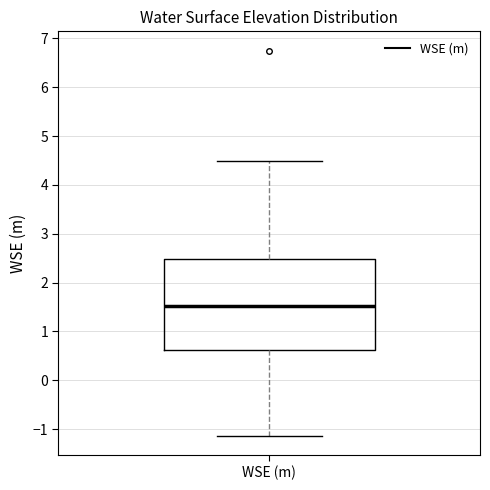

Where does the upper whisker of the box for WSE (m) end on the y-axis? The values are not printed on the chart, so give them approximately, as read against the axis.

4.5